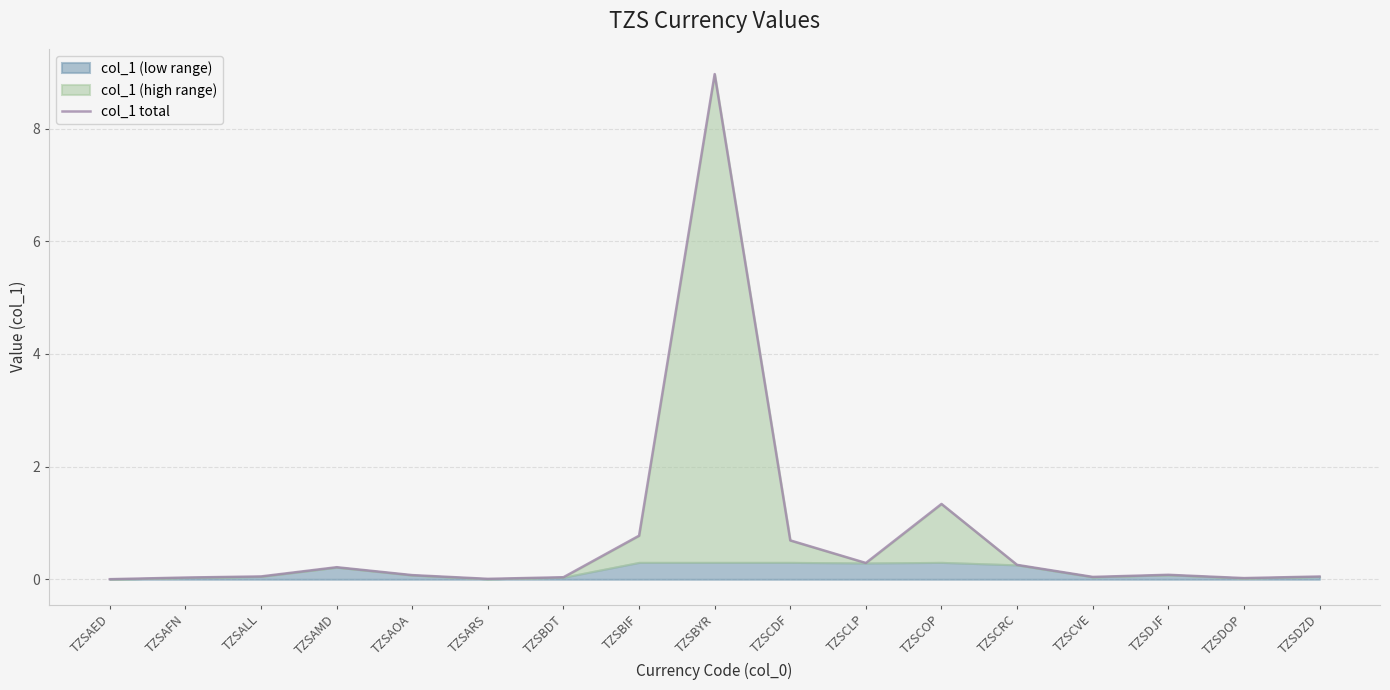

What is the difference between the values at TZSAMD and TZSALL?

0.2